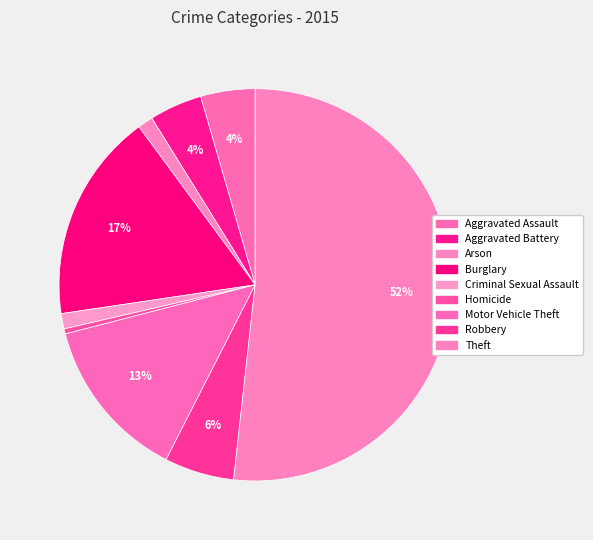

Rank the categories by value from lowest to highest.

Homicide, Arson, Criminal Sexual Assault, Aggravated Battery, Aggravated Assault, Robbery, Motor Vehicle Theft, Burglary, Theft